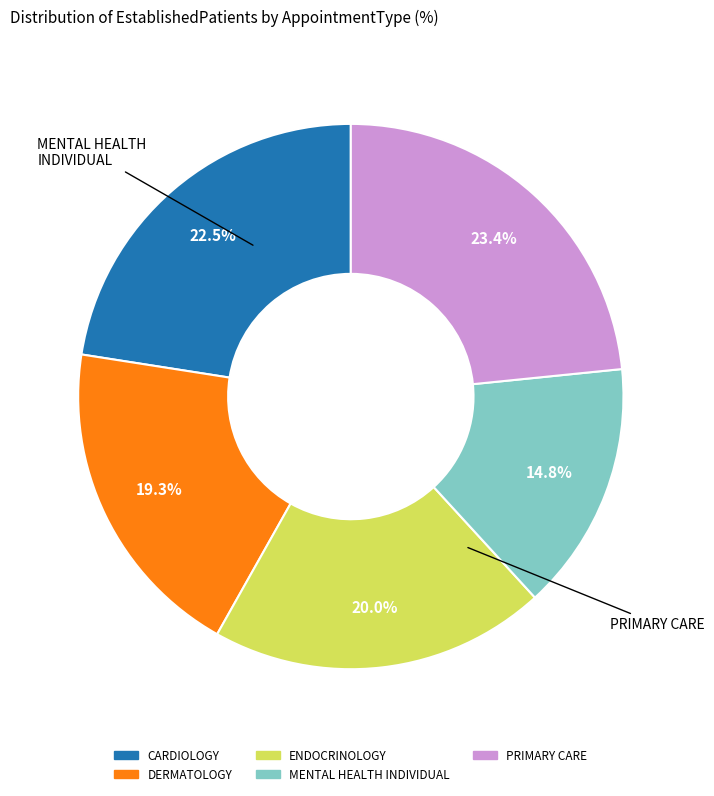

Rank the categories by value from lowest to highest.

MENTAL HEALTH INDIVIDUAL, DERMATOLOGY, ENDOCRINOLOGY, CARDIOLOGY, PRIMARY CARE